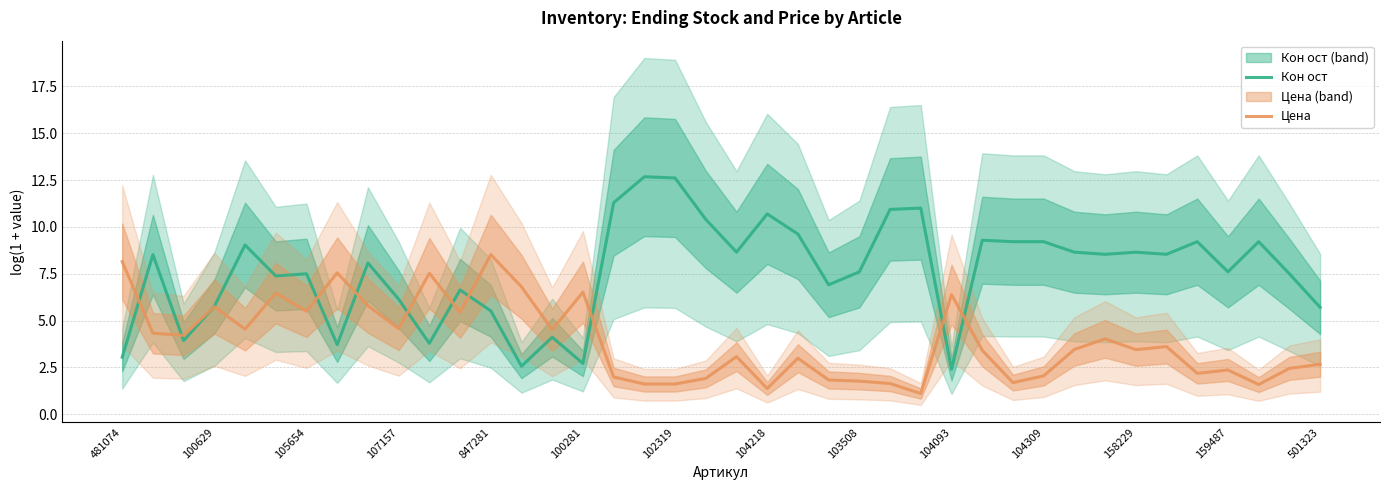

Does the chart display data point markers on the line(s)?

No